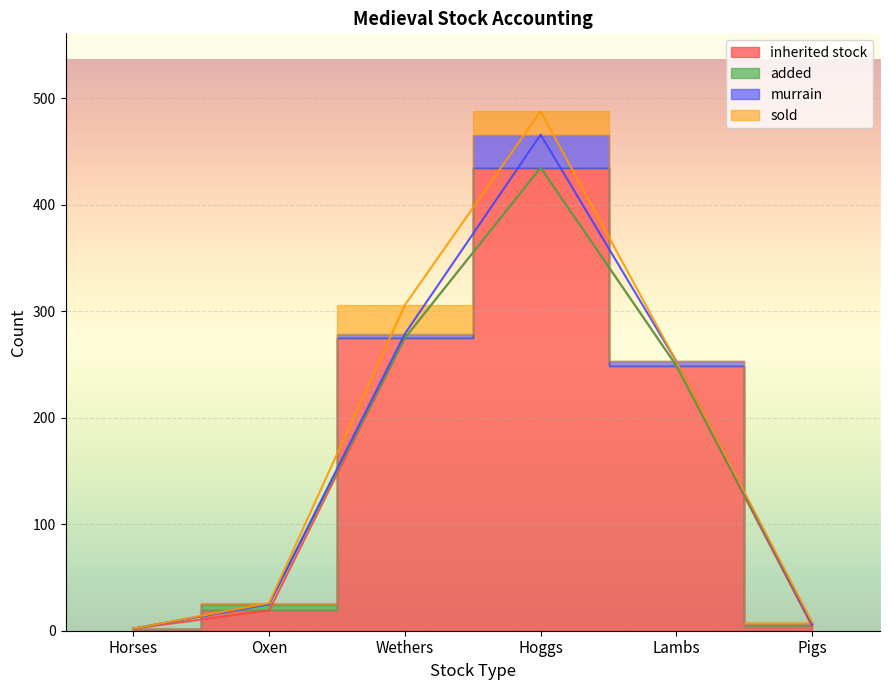

True or false: inherited stock and added intersect in this chart.

False